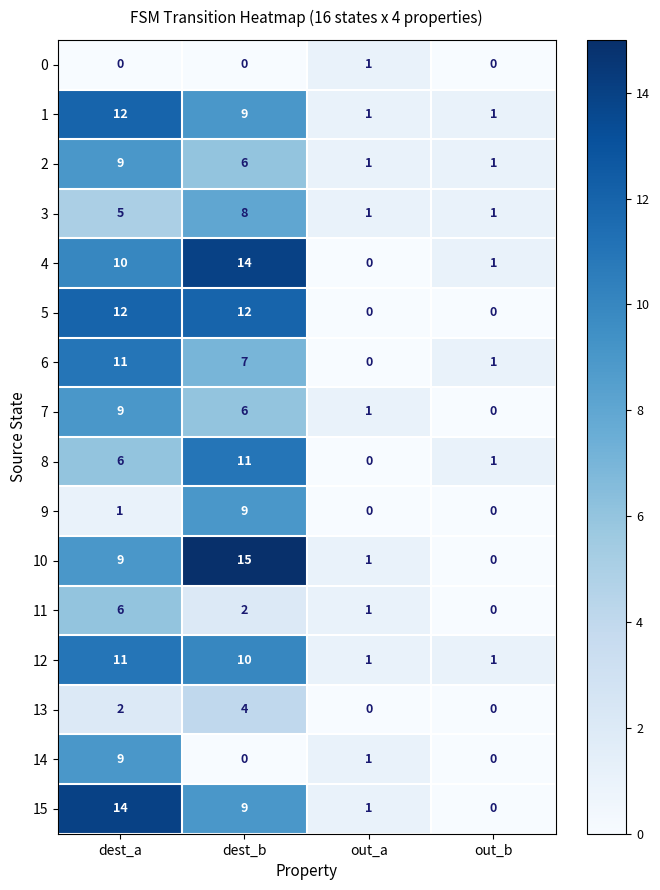

What is the difference between the 6 values at dest_b and out_b?

6